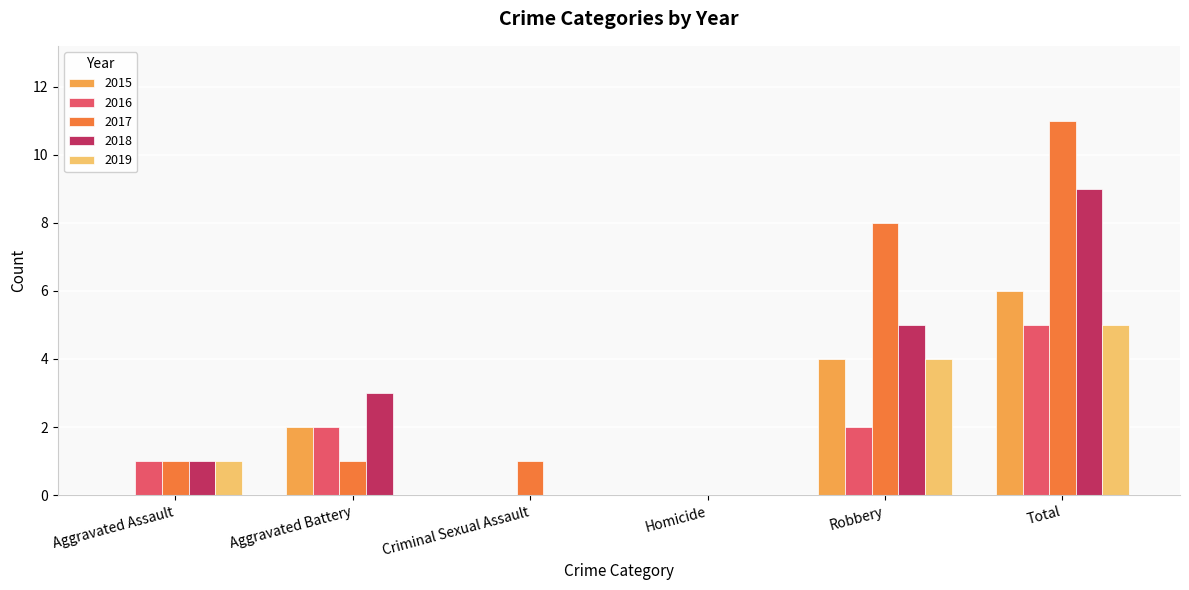

What is the sum of all 2018 values?

18